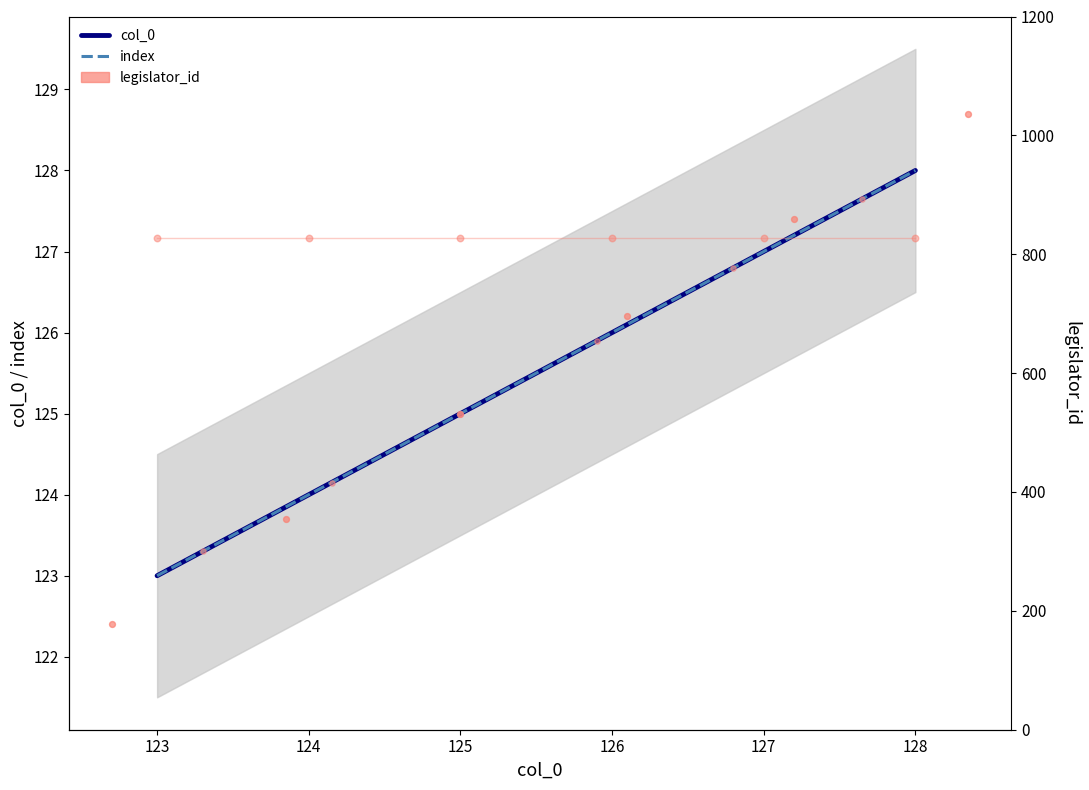

Which series has the widest spread of Y values?

col_0